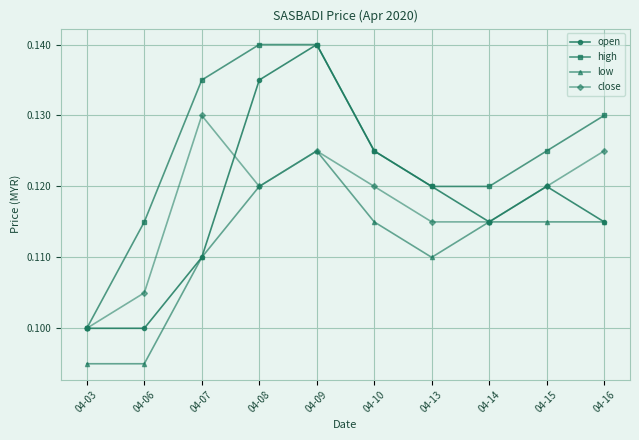

At which category does close reach its first local valley?

04-08